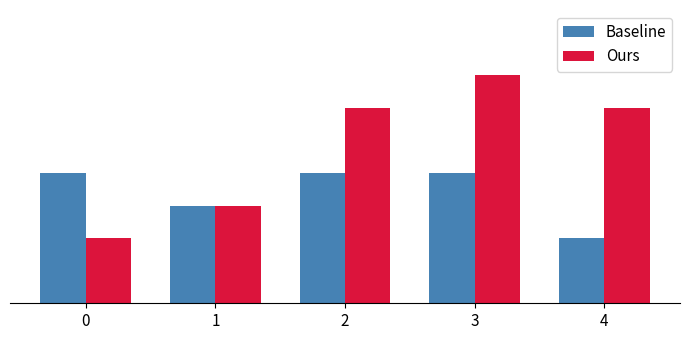

What is the difference between the maximum and minimum values in the Ours series?

0.1